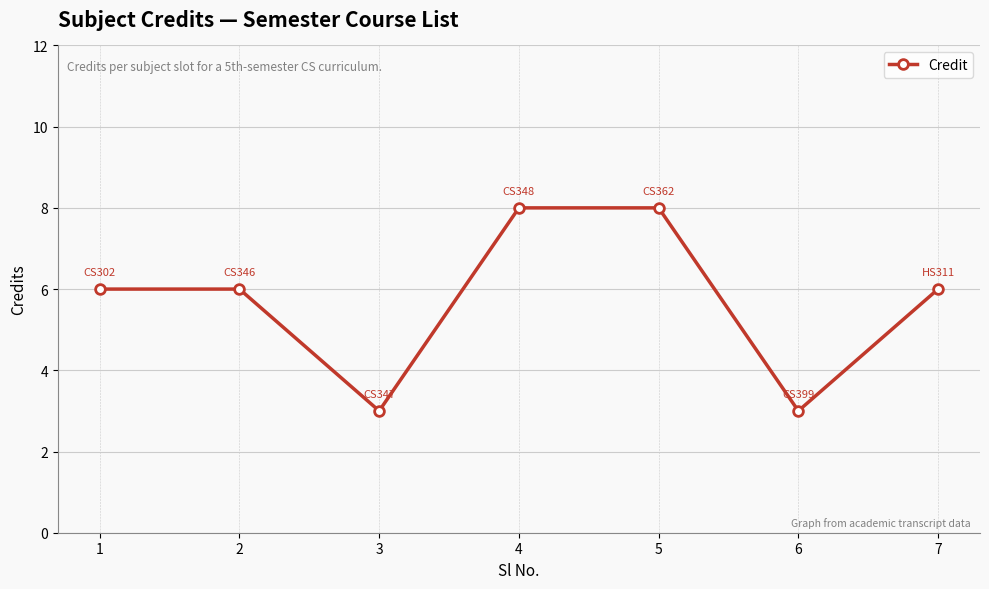

How many values are between 3 and 8?

7